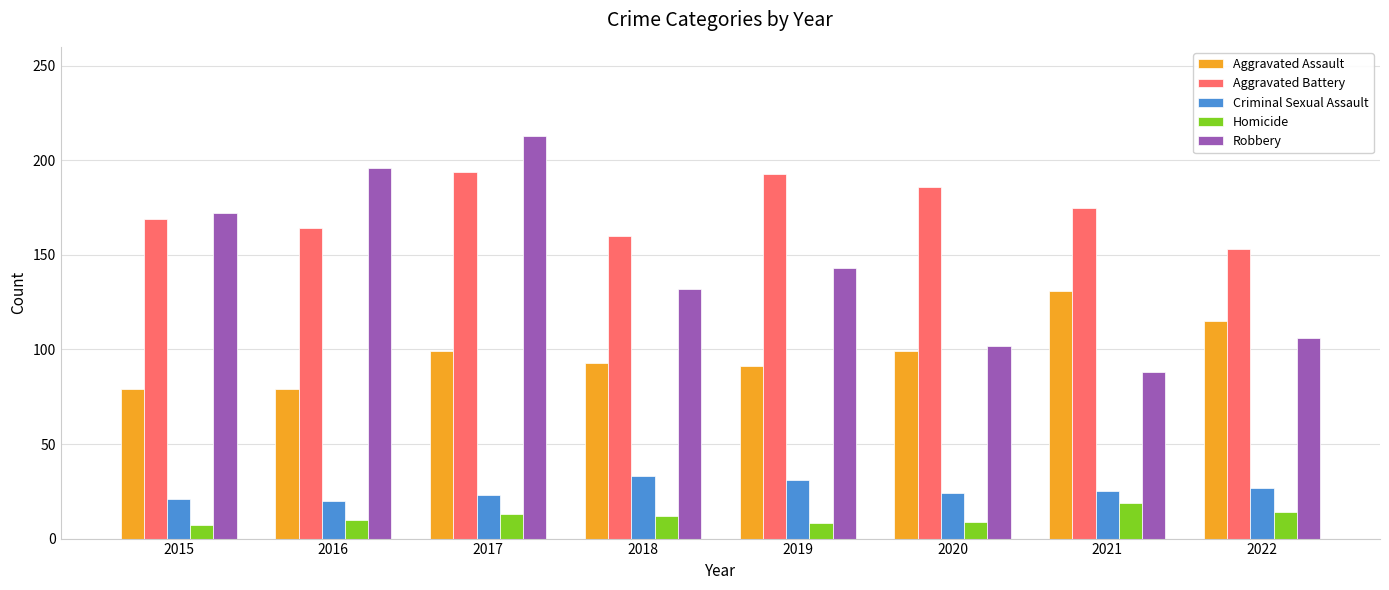

Rank the series by their maximum value, from lowest to highest.

Homicide, Criminal Sexual Assault, Aggravated Assault, Aggravated Battery, Robbery